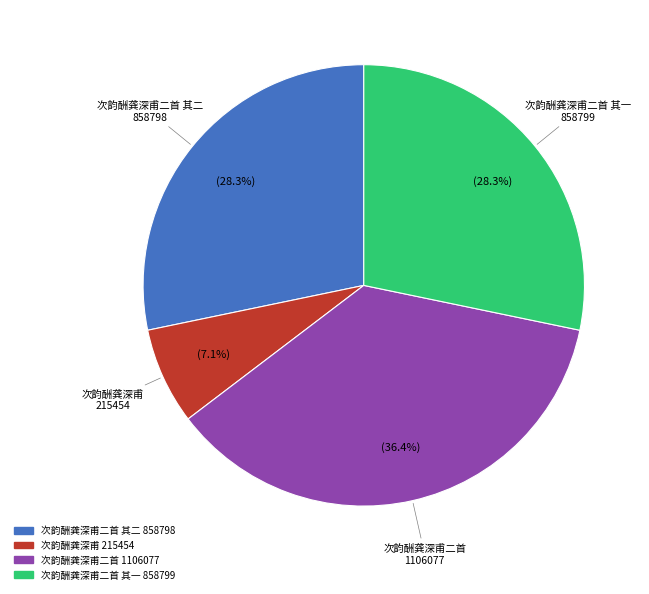

Is there any slice that represents more than half of the pie?

No